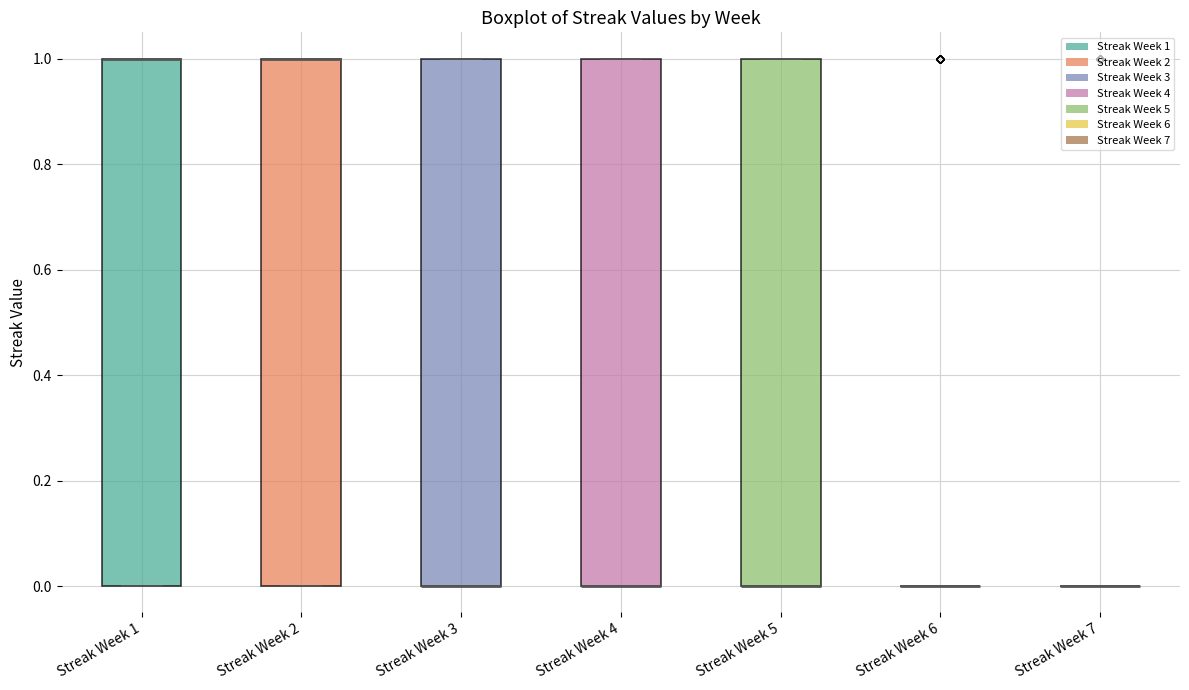

Reading left to right, transcribe this box plot: for each box, give where its median line is, the range the box spans, and where its two whiskers end, as read against the y-axis. The values are not printed on the chart, so give them approximately, as read against the axis.

Streak Week 1: median 1 (drawn on the box's upper edge), box 0 to 1, whiskers 0 to 1
Streak Week 2: median 1 (drawn on the box's upper edge), box 0 to 1, whiskers 0 to 1
Streak Week 3: median 0 (drawn on the box's lower edge), box 0 to 1, whiskers 0 to 1
Streak Week 4: median 0 (drawn on the box's lower edge), box 0 to 1, whiskers 0 to 1
Streak Week 5: median 0 (drawn on the box's lower edge), box 0 to 1, whiskers 0 to 1
Streak Week 6: box collapsed to a line at 0, whiskers 0 to 0
Streak Week 7: box collapsed to a line at 0, whiskers 0 to 0